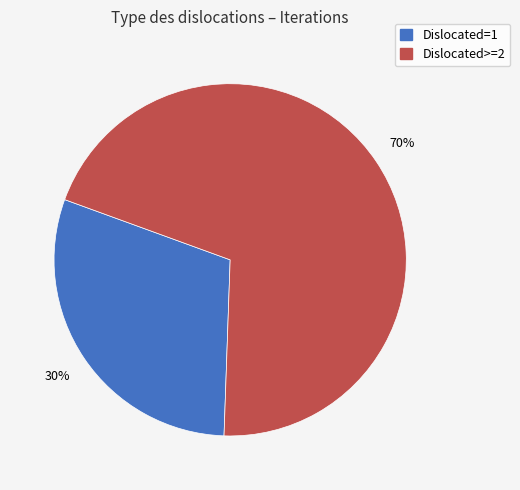

To the nearest percent, what is the difference between the largest and smallest slice percentages?

40%